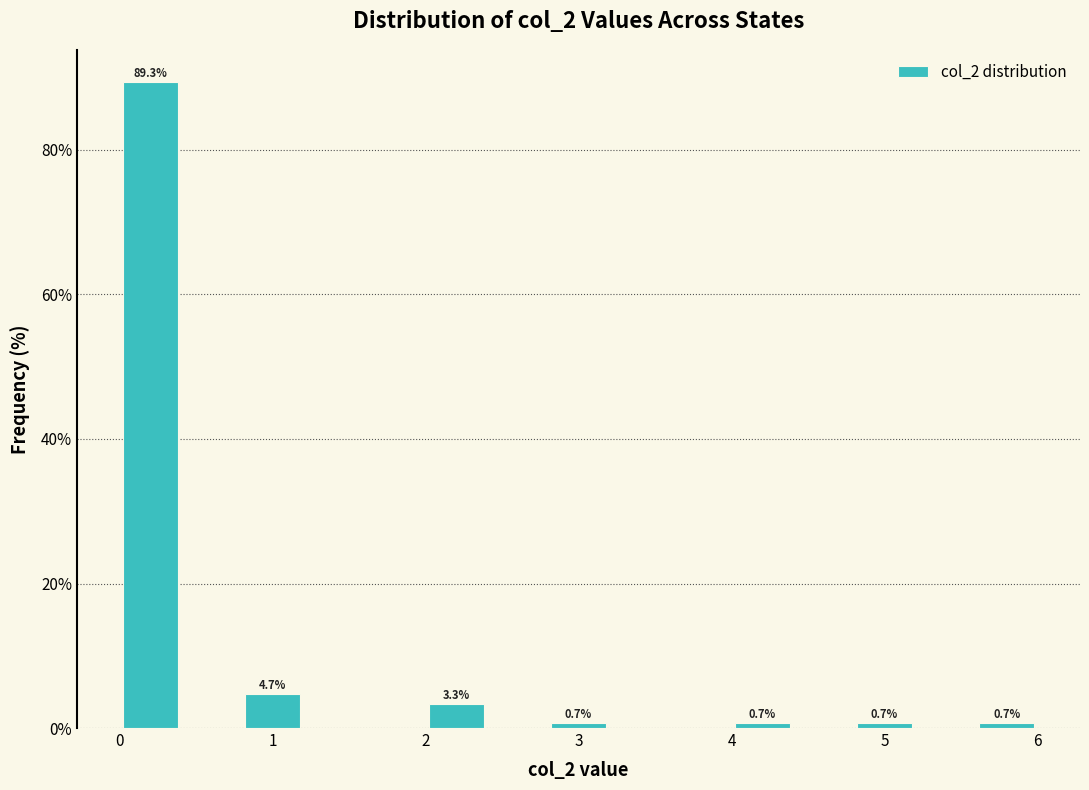

Over which range of the x-axis is the bar tallest?

0.0 to 0.4